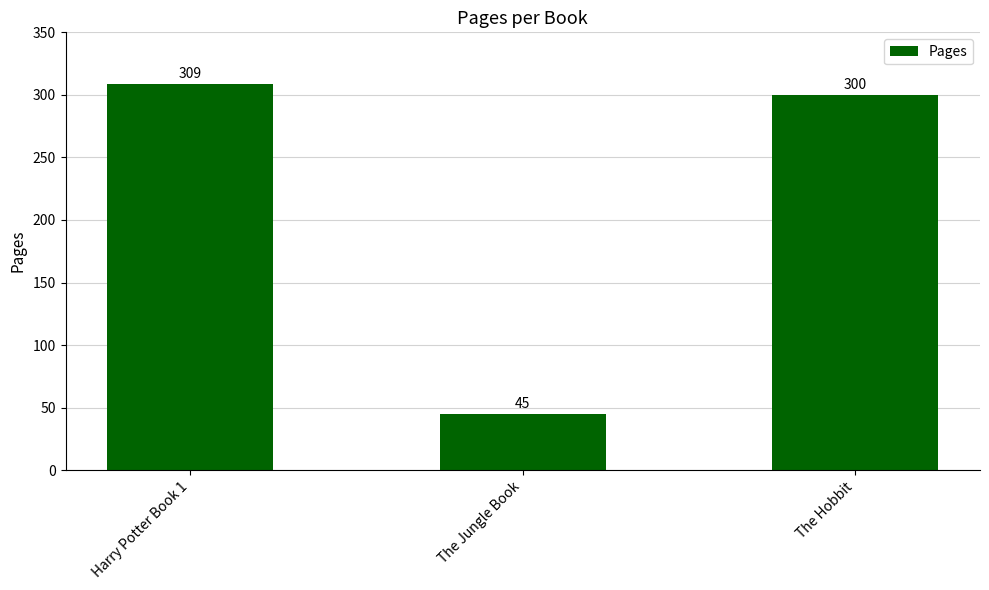

Rank the categories by value from lowest to highest.

The Jungle Book, The Hobbit, Harry Potter Book 1